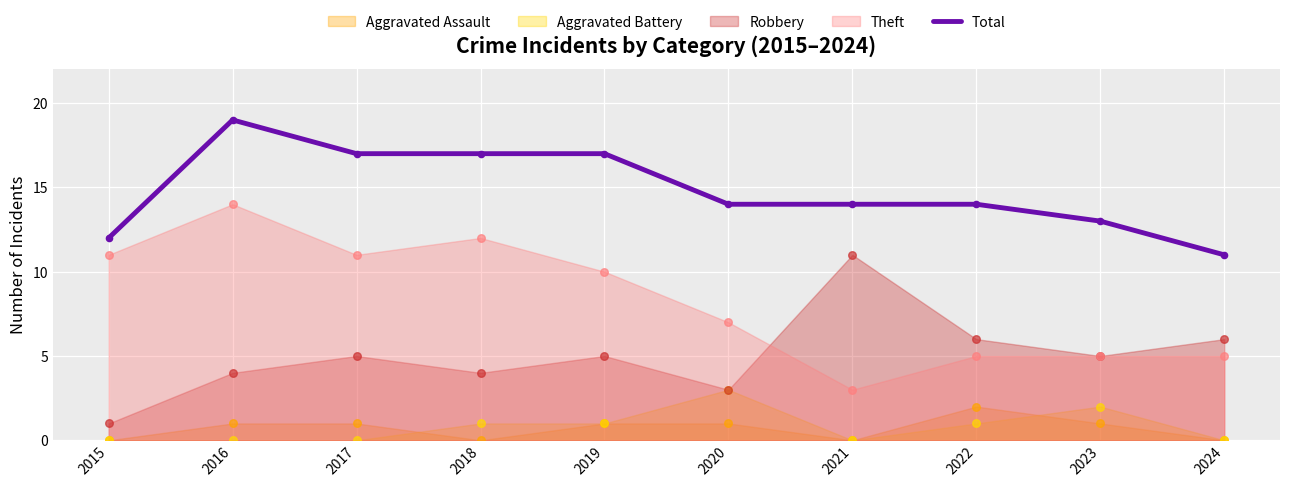

What is the minimum value for Total?

11